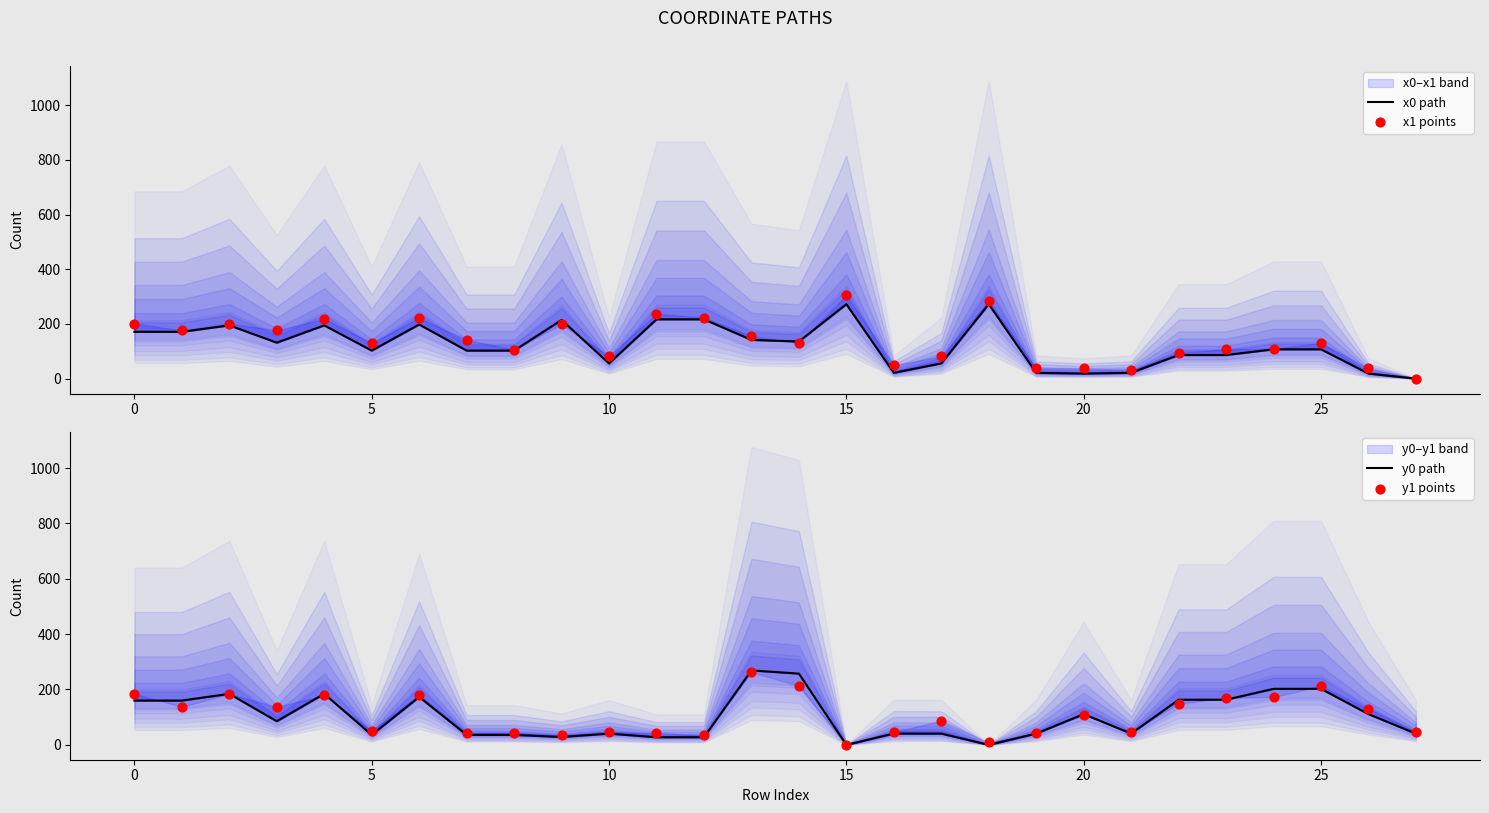

Which series reaches the minimum Y coordinate?

x0 path